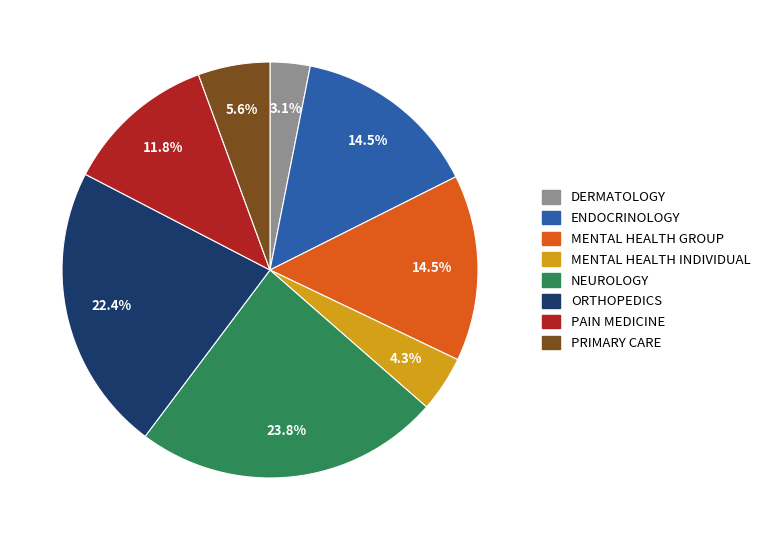

Approximately how many times larger is the value at PAIN MEDICINE compared to NEUROLOGY?

0.5